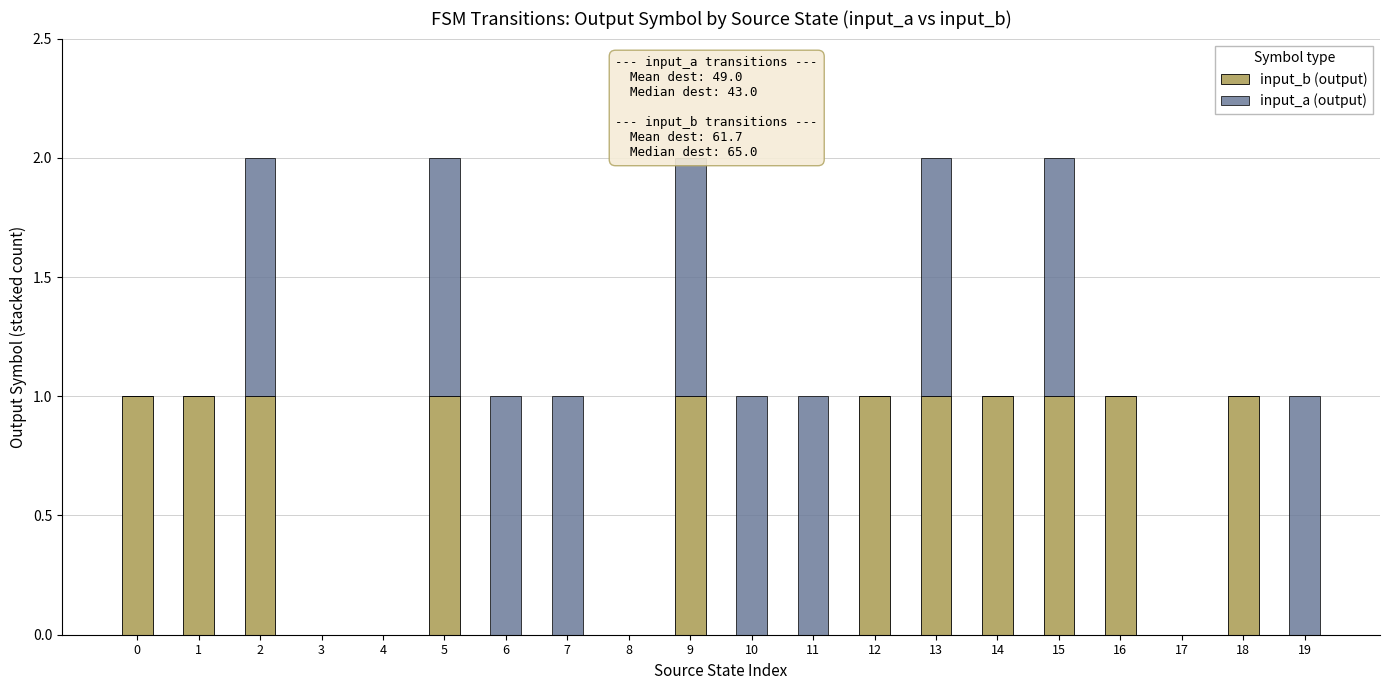

Reading left to right, transcribe all the data shown in this chart.

input_b (output): 0=1	1=1	2=1	3=0	4=0	5=1	6=0	7=0	8=0	9=1	10=0	11=0	12=1	13=1	14=1	15=1	16=1	17=0	18=1	19=0
input_a (output): 0=0	1=0	2=1	3=0	4=0	5=1	6=1	7=1	8=0	9=1	10=1	11=1	12=0	13=1	14=0	15=1	16=0	17=0	18=0	19=1